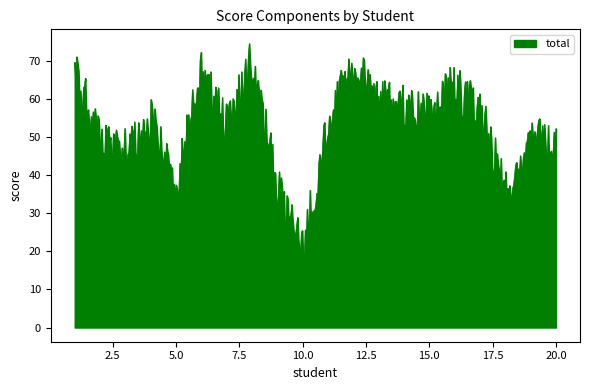

What is the difference between the maximum and minimum values?

57.7